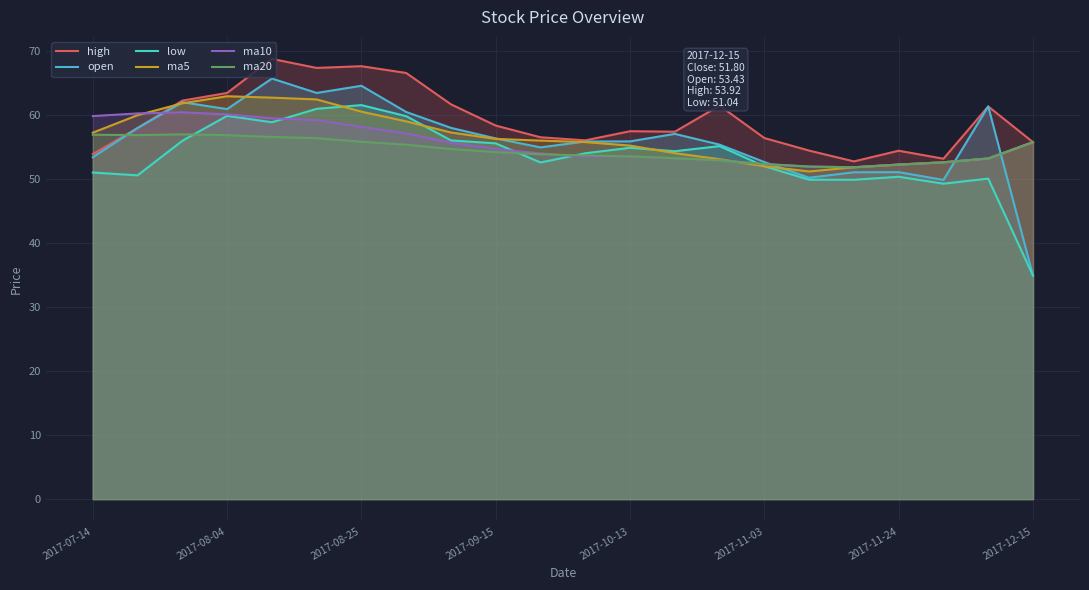

True or false: ma20 and open intersect in this chart.

True